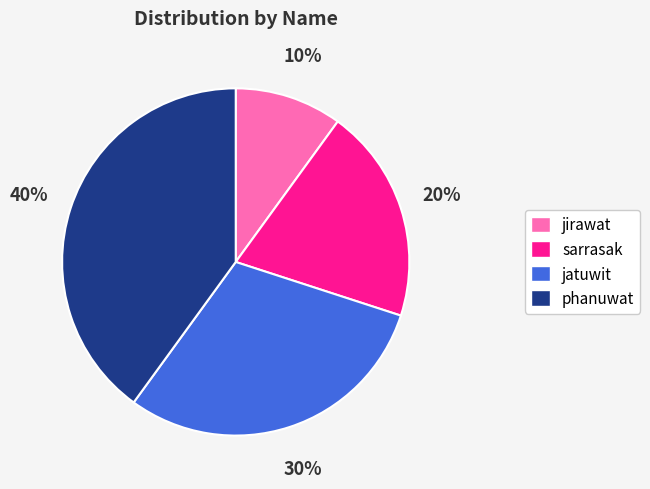

What is the ratio of the value at jirawat to the value at sarrasak?

0.5